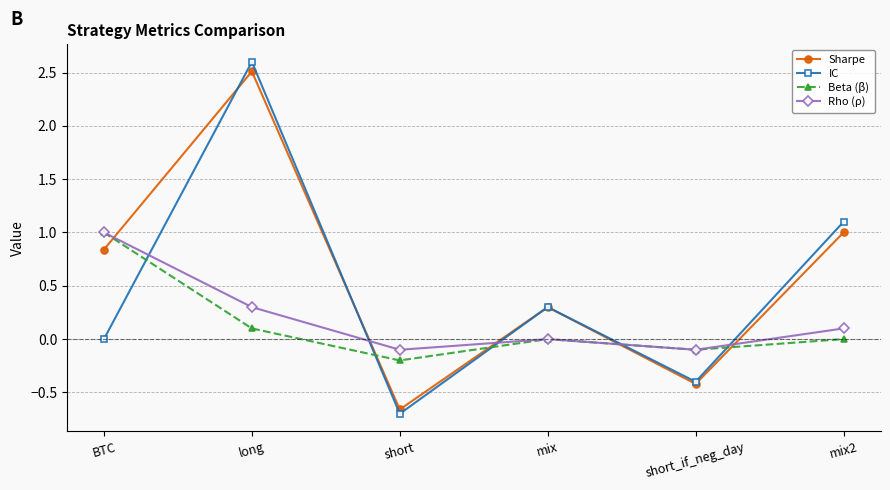

What is the value of the IC point at the 4th from the left?

0.3